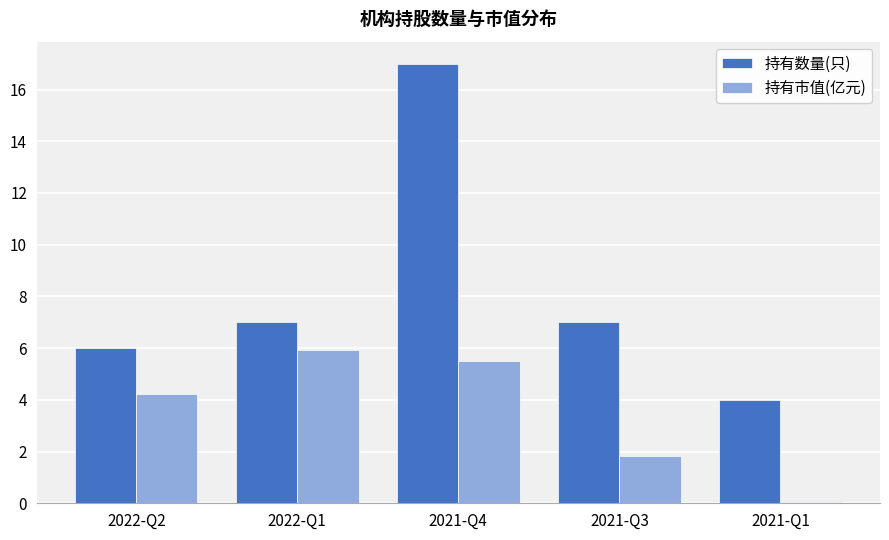

The value of 持有数量(只) at 2021-Q4 is 17.0. True or false?

True